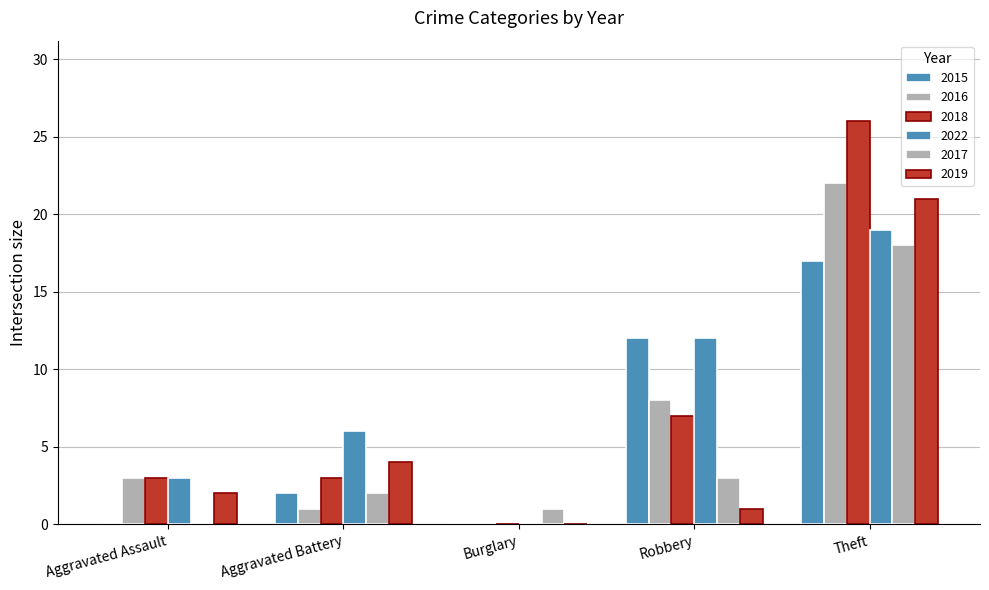

The 2016 series shows 4 at Robbery. True or false?

False